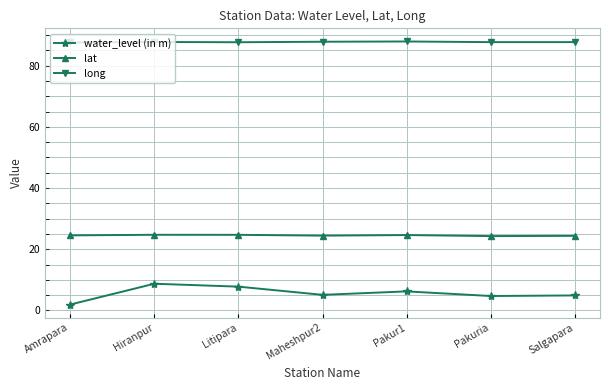

Read the lat value at Maheshpur2.

24.4